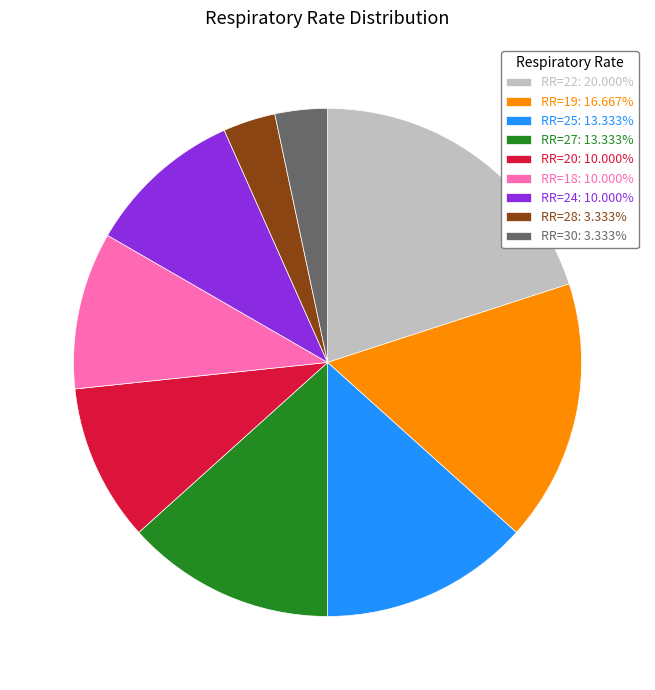

What is the ratio of the value at RR=25: 13.333% to the value at RR=18: 10.000%?

1.3